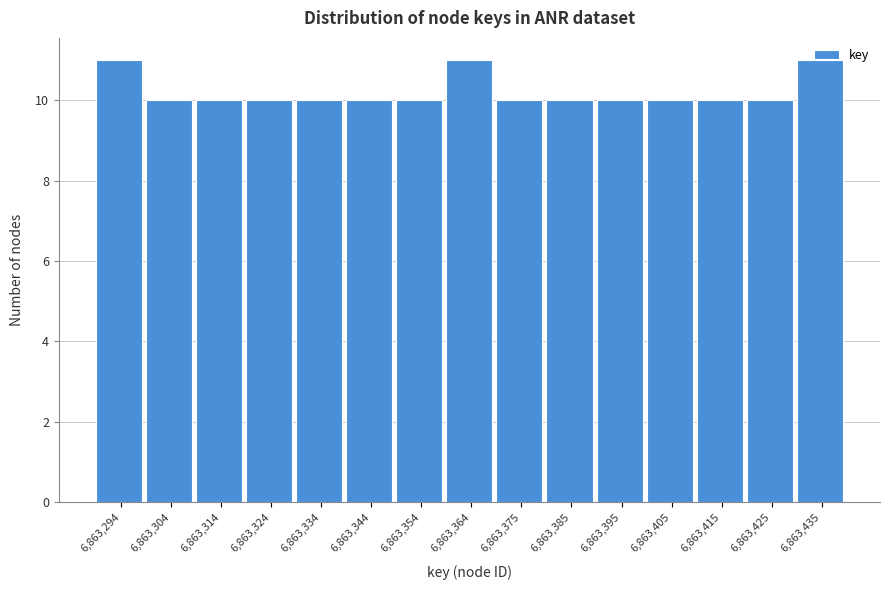

Approximately how many times larger is the value at 6,863,294 compared to 6,863,415?

1.1